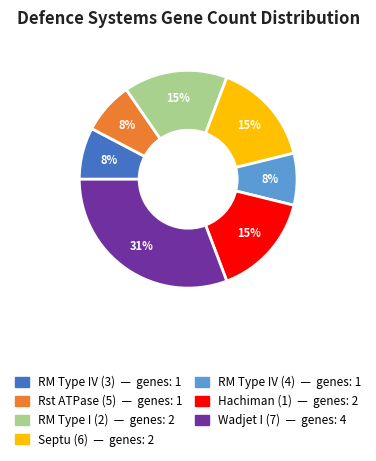

To the nearest percent, what is the difference between the largest and smallest slice percentages?

23%